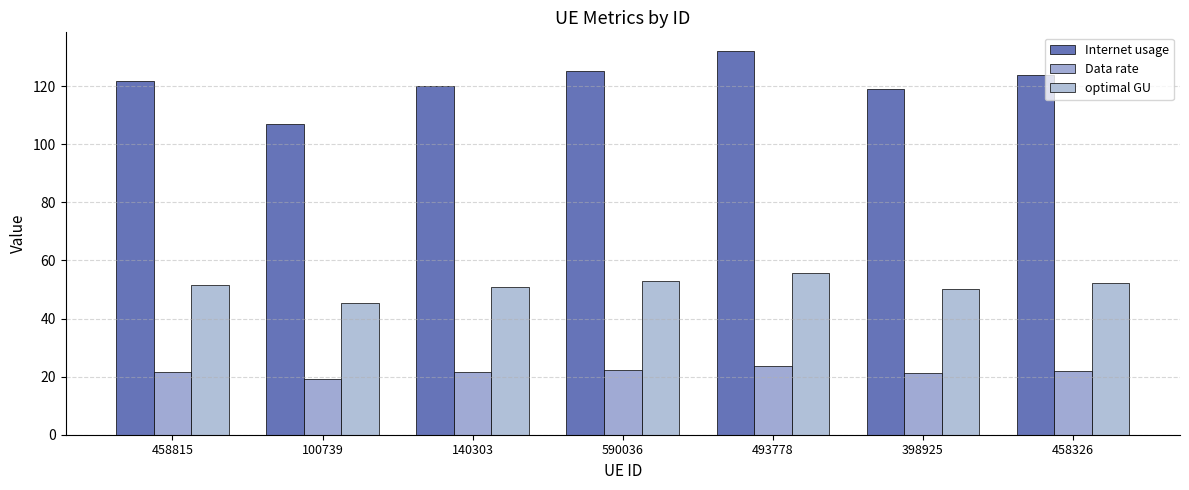

What is the label of the 7th bar from the right?

458815